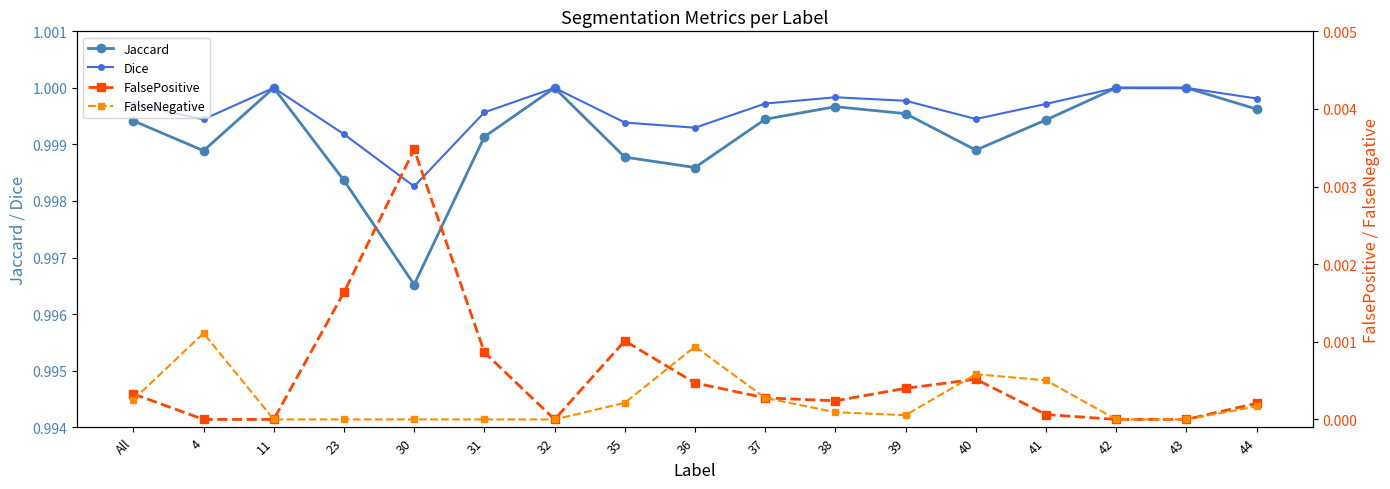

Is the value of Jaccard at 40 greater than the value of Dice at 32?

No